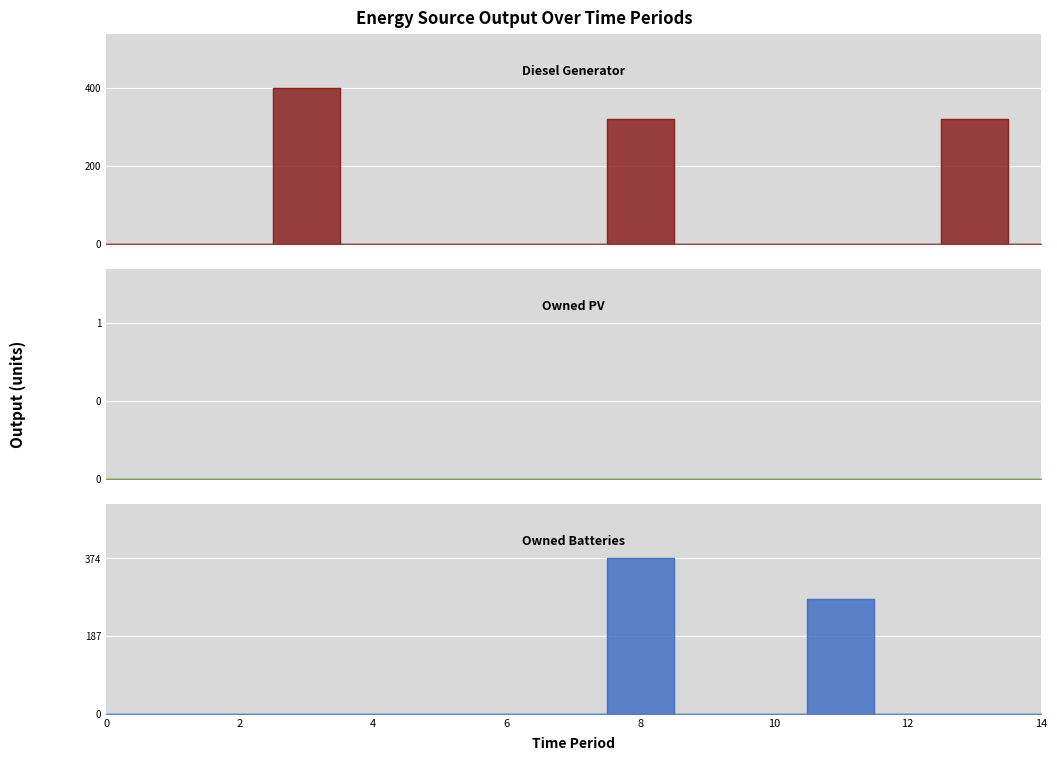

The Owned Batteries series shows 242 at 10. True or false?

False